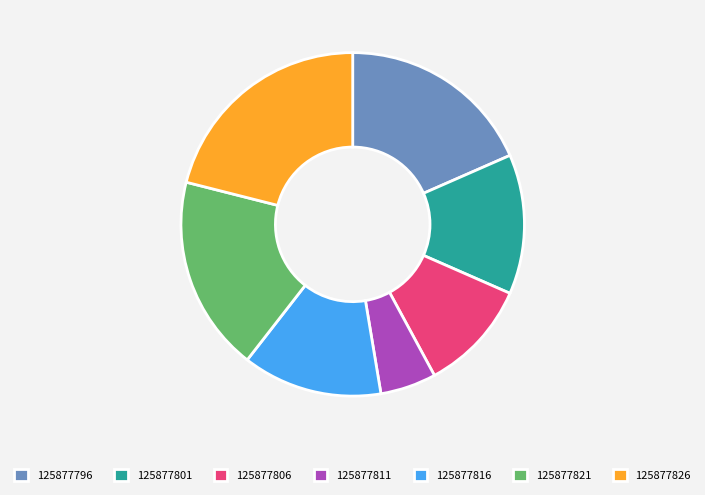

What is the ratio of the value at 125877821 to the value at 125877811?

3.5